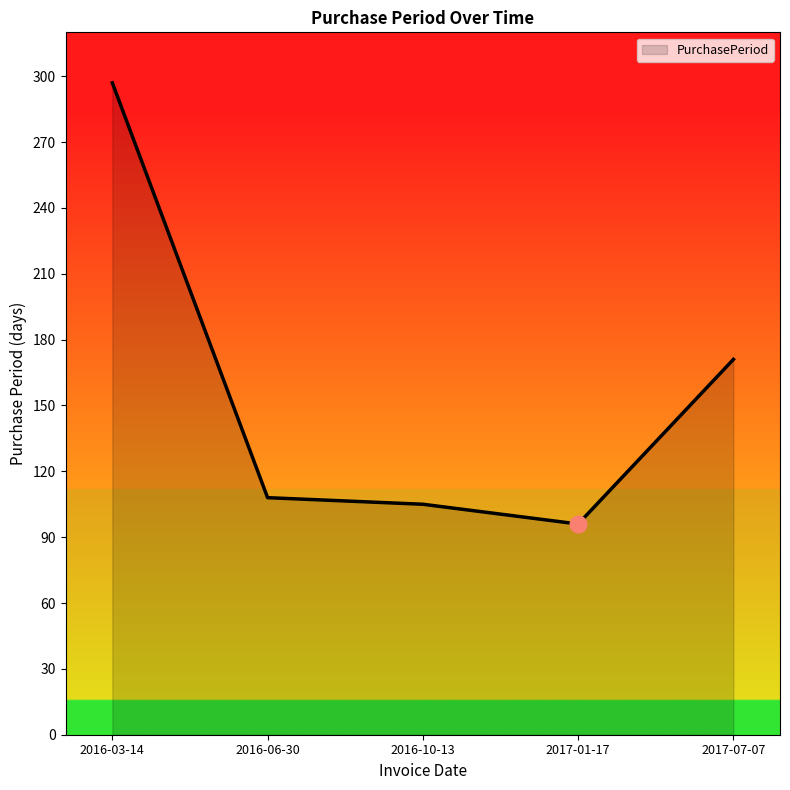

Is it true that the value at 2017-01-17 is 96?

True